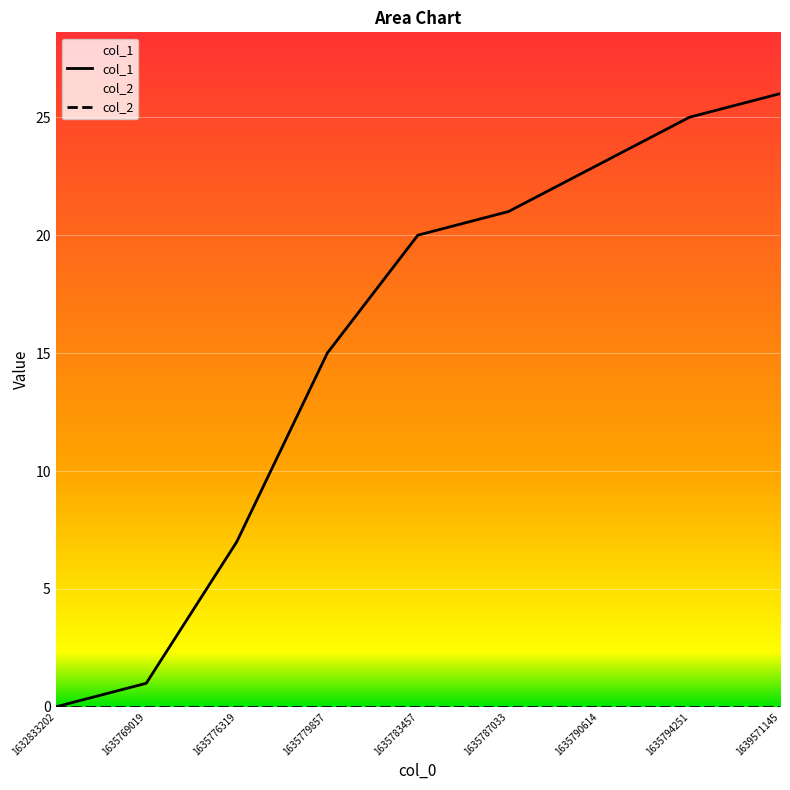

What is the ratio of the value at 1635787033 to the value at 1635779857?

1.4